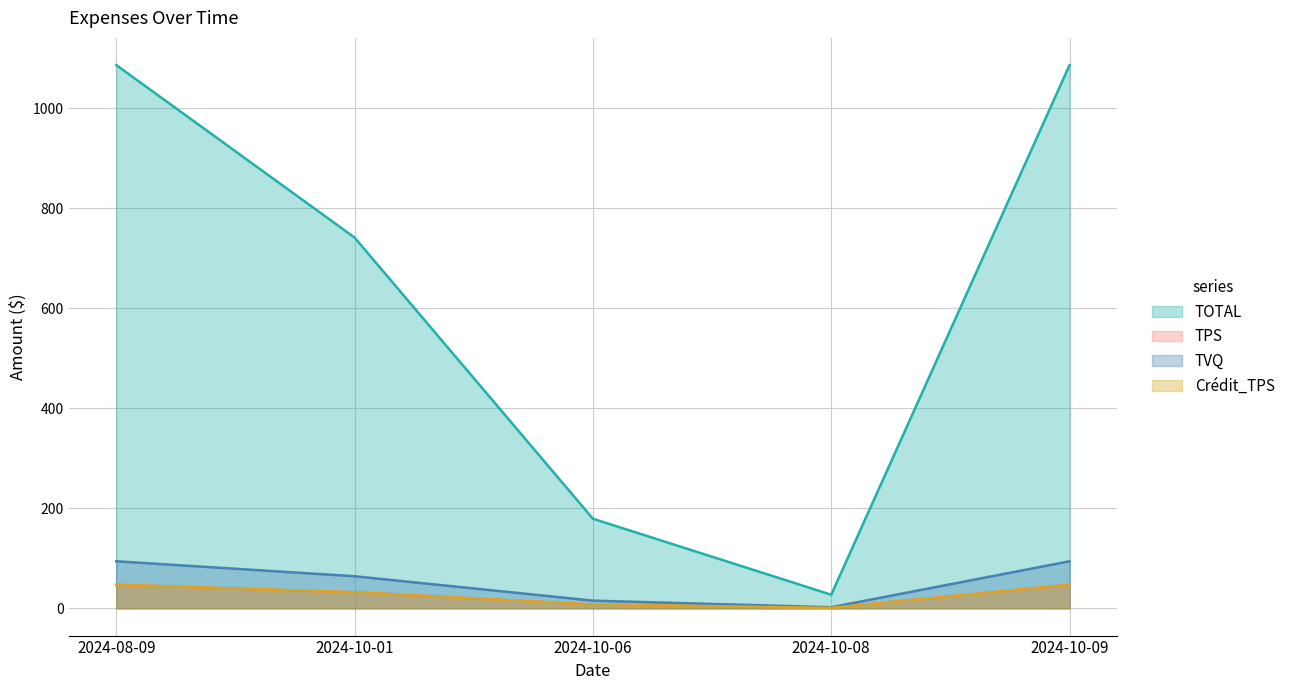

What is the difference between the highest and lowest values at 2024-10-06?

171.5